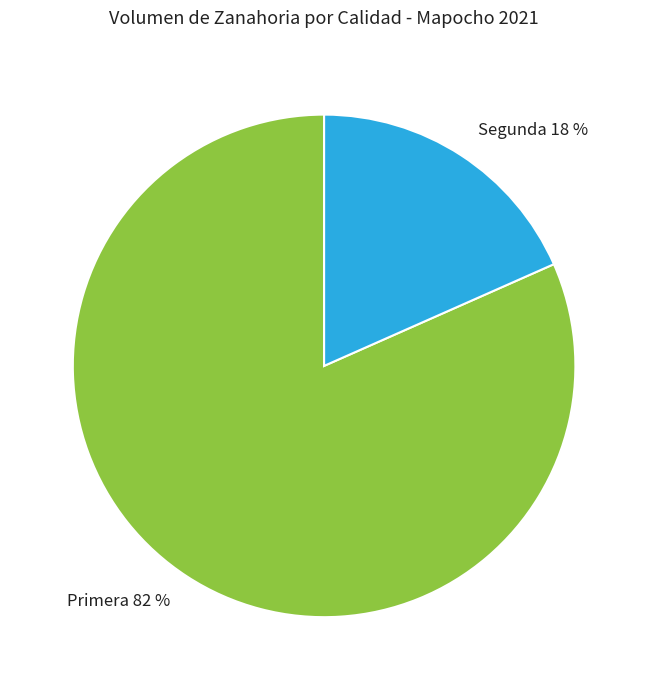

The Segunda slice represents 29% of the pie. True or false?

False